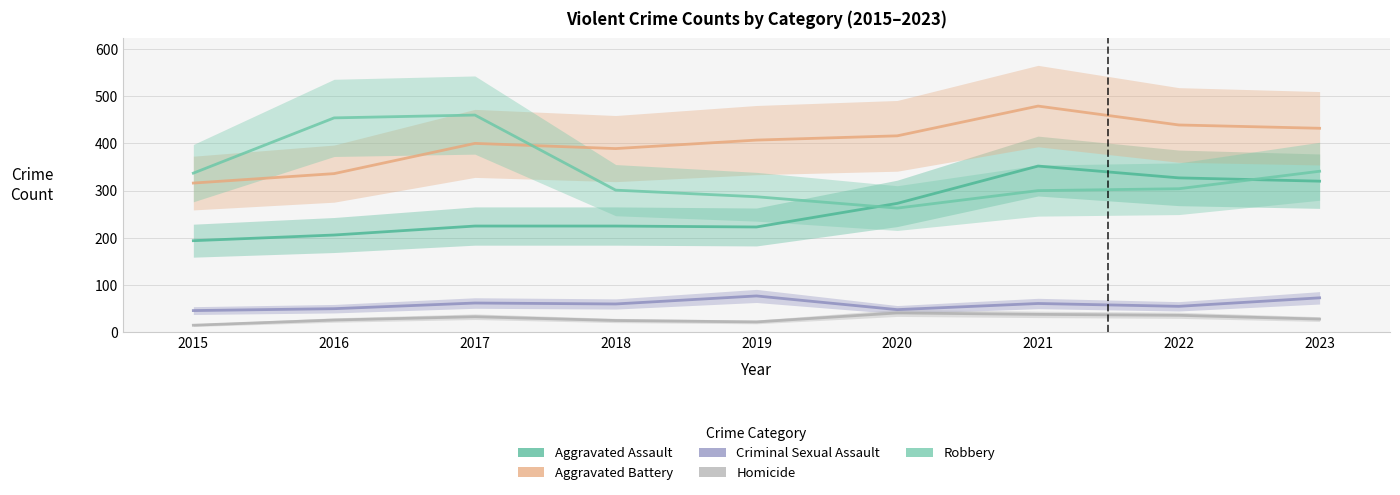

Reading left to right, extract all data points from this chart.

Aggravated Assault: 2015=194	2016=206	2017=225	2018=225	2019=223	2020=273	2021=352	2022=327	2023=320
Aggravated Battery: 2015=316	2016=336	2017=400	2018=389	2019=407	2020=416	2021=479	2022=439	2023=432
Criminal Sexual Assault: 2015=46	2016=50	2017=62	2018=60	2019=77	2020=48	2021=61	2022=55	2023=73
Homicide: 2015=15	2016=26	2017=33	2018=25	2019=22	2020=41	2021=38	2022=36	2023=28
Robbery: 2015=337	2016=454	2017=460	2018=301	2019=287	2020=263	2021=300	2022=304	2023=341